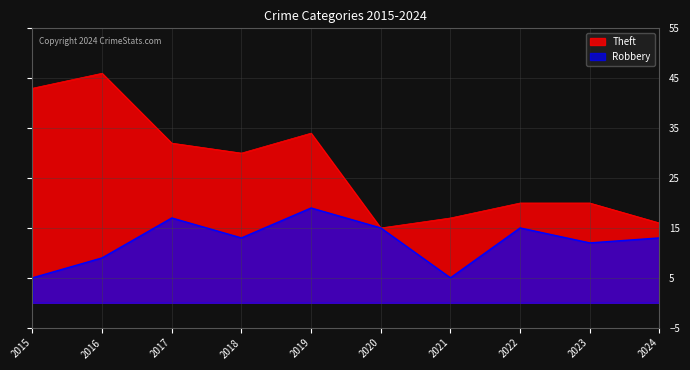

Which label corresponds to the largest value in the chart?

2016